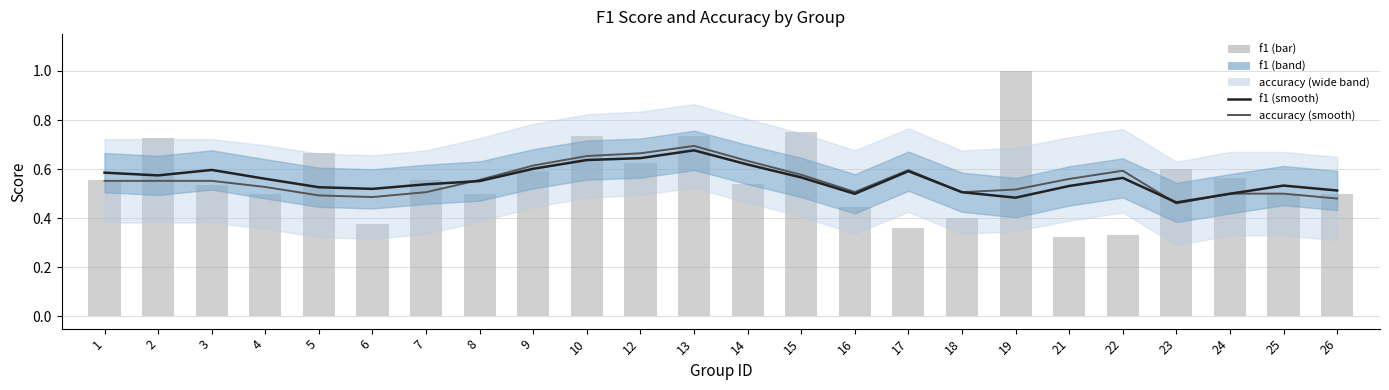

Reading left to right, transcribe all the data shown in this chart.

accuracy: 0.6	0.6	0.6	0.5	0.5	0.5	0.5	0.6	0.6	0.7	0.7	0.7	0.6	0.6	0.5	0.6	0.5	0.5	0.6	0.6	0.5	0.5	0.5	0.5
f1: 0.6	0.6	0.6	0.6	0.5	0.5	0.5	0.6	0.6	0.6	0.6	0.7	0.6	0.6	0.5	0.6	0.5	0.5	0.5	0.6	0.5	0.5	0.5	0.5
f1 (bar): 0.6	0.7	0.5	0.5	0.7	0.4	0.6	0.5	0.6	0.7	0.6	0.7	0.5	0.8	0.4	0.4	0.4	1.0	0.3	0.3	0.6	0.6	0.5	0.5